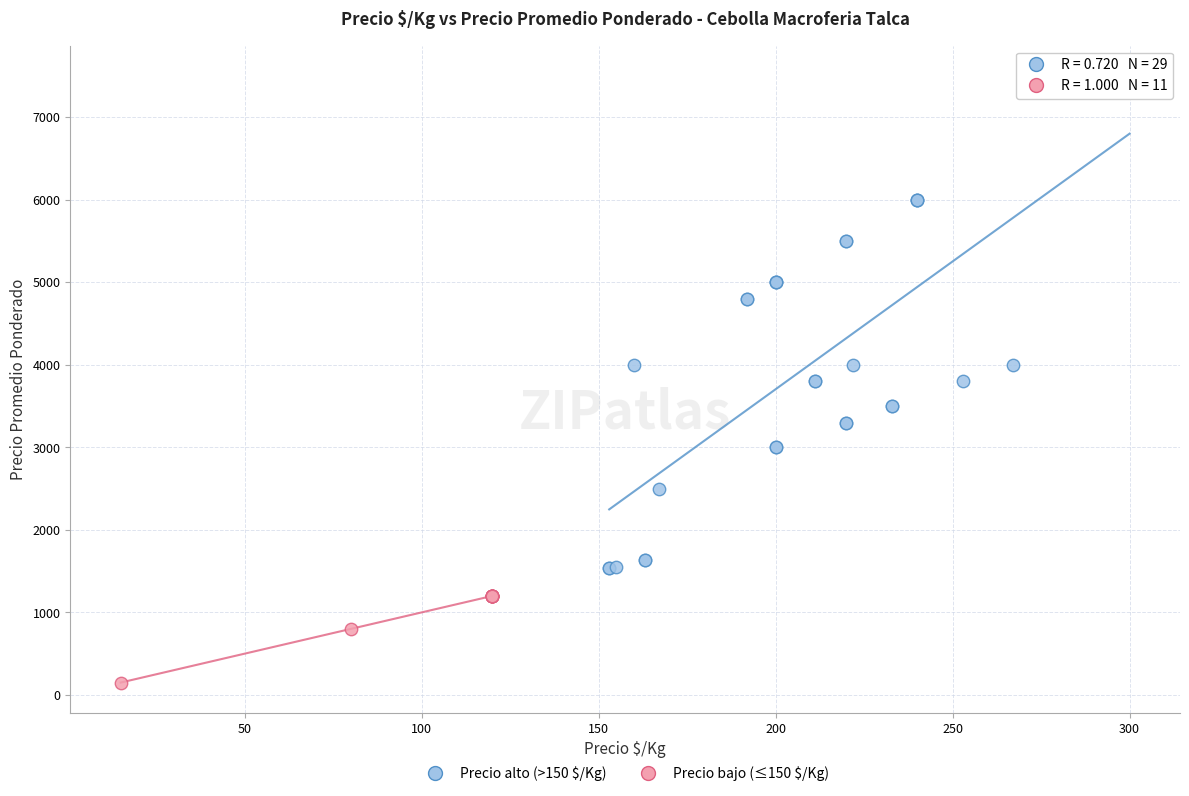

Which series contains the lowest Y value?

Precio bajo (≤150 $/Kg)